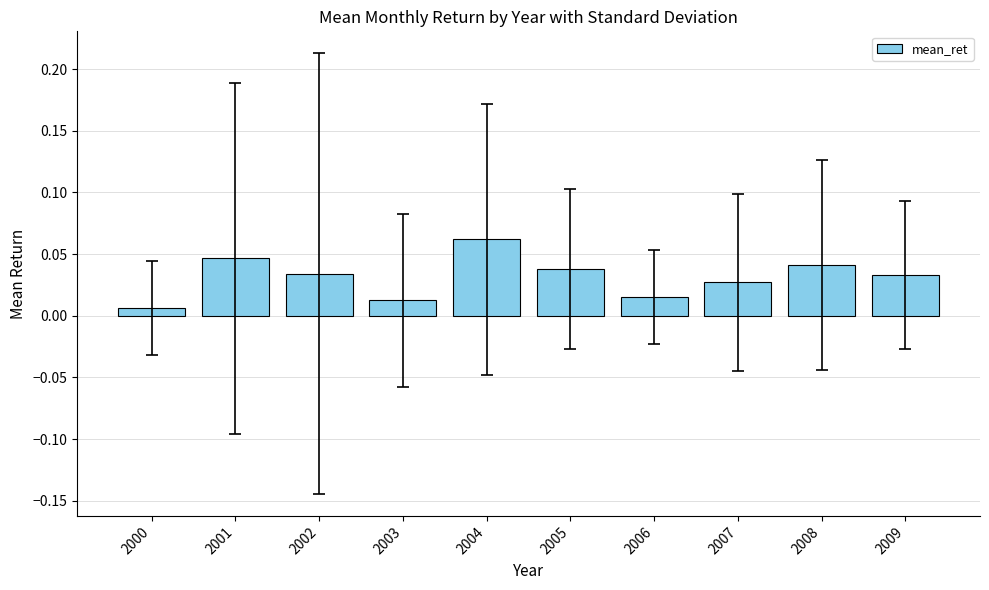

Between 2008 and 2009, which is larger?

2008